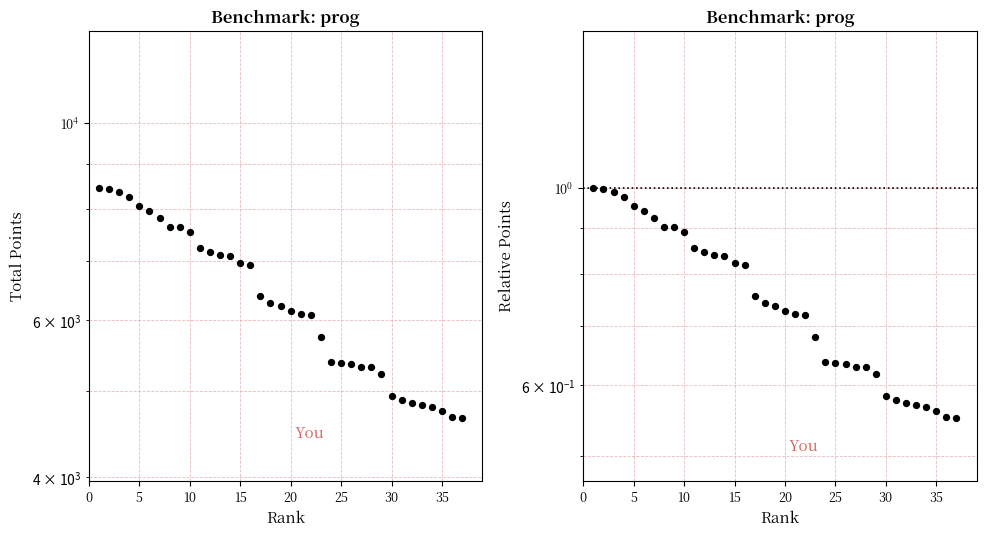

Is the value of Points at 10 greater than the value of Relative at 31?

Yes